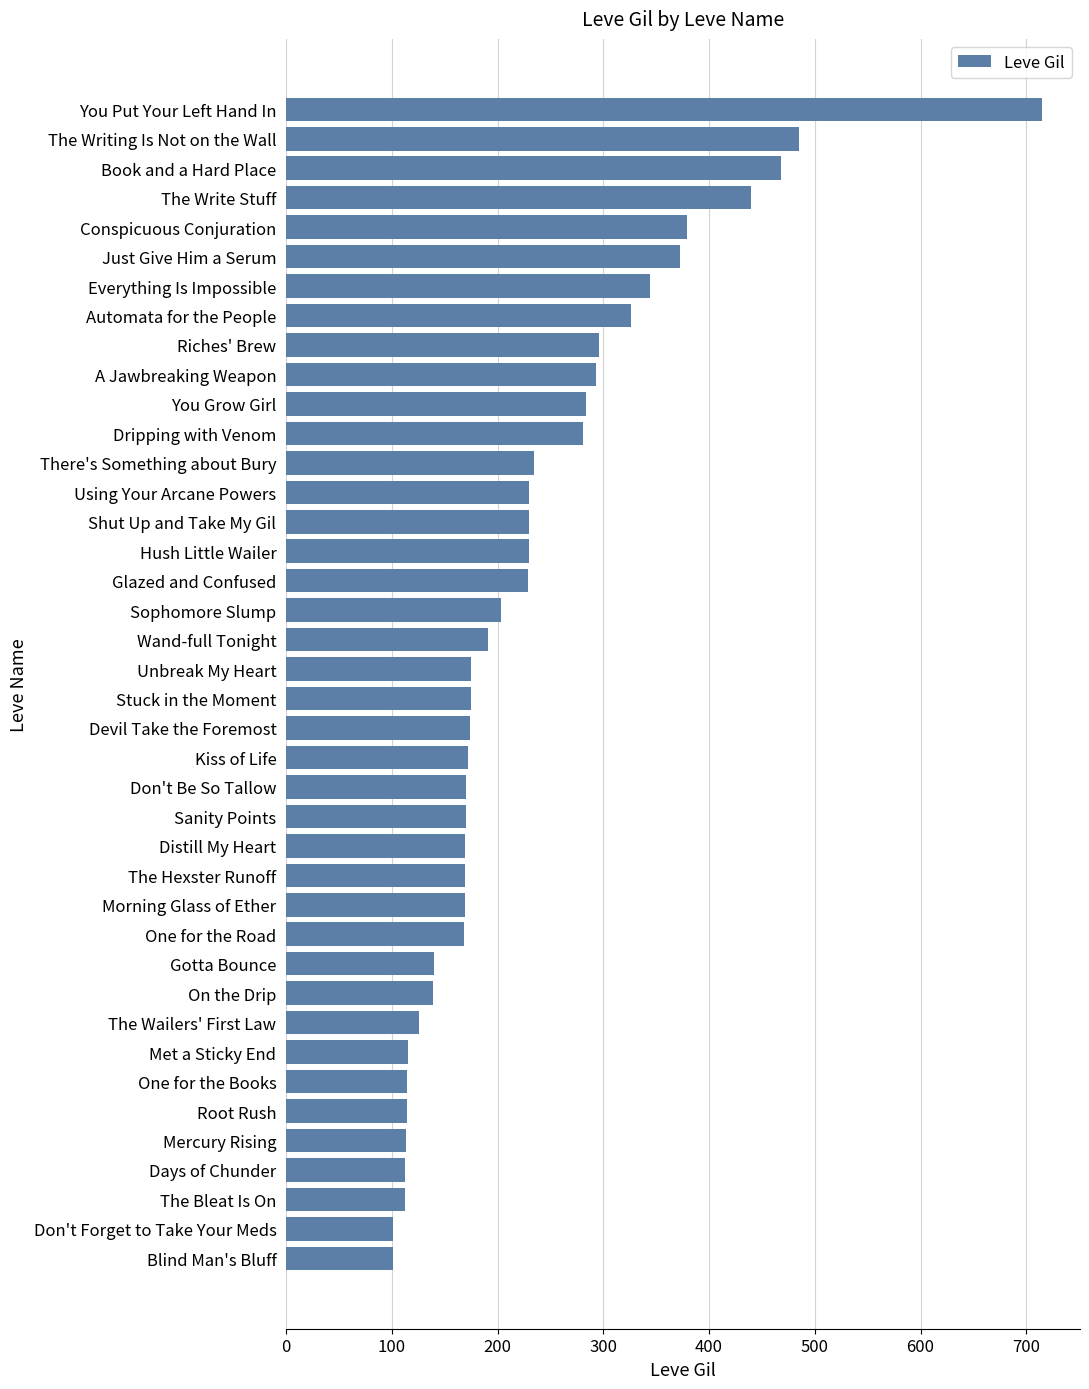

What is the difference between the maximum and minimum values?

614